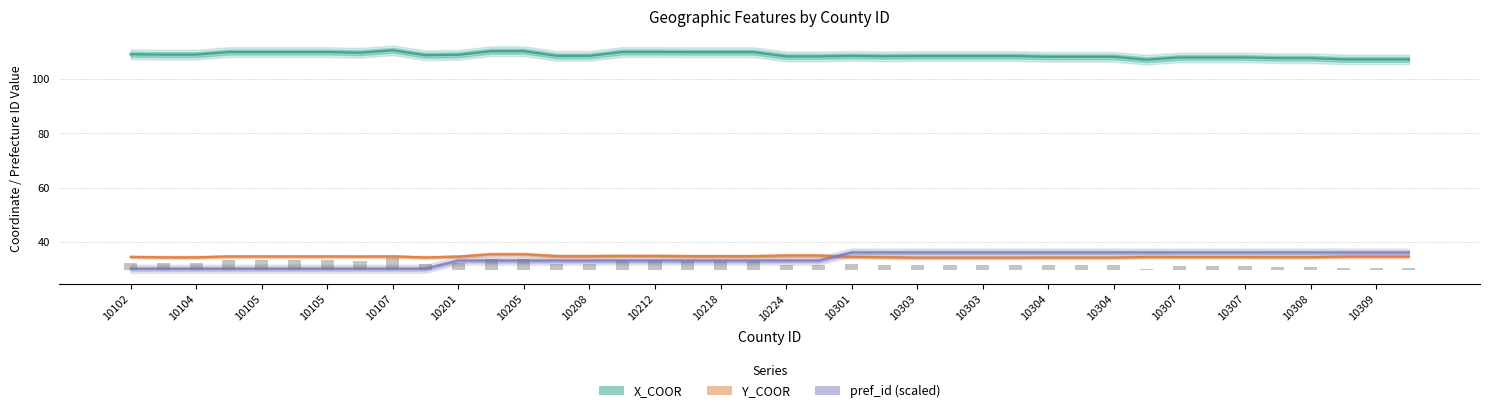

How many distinct data groups are displayed?

3